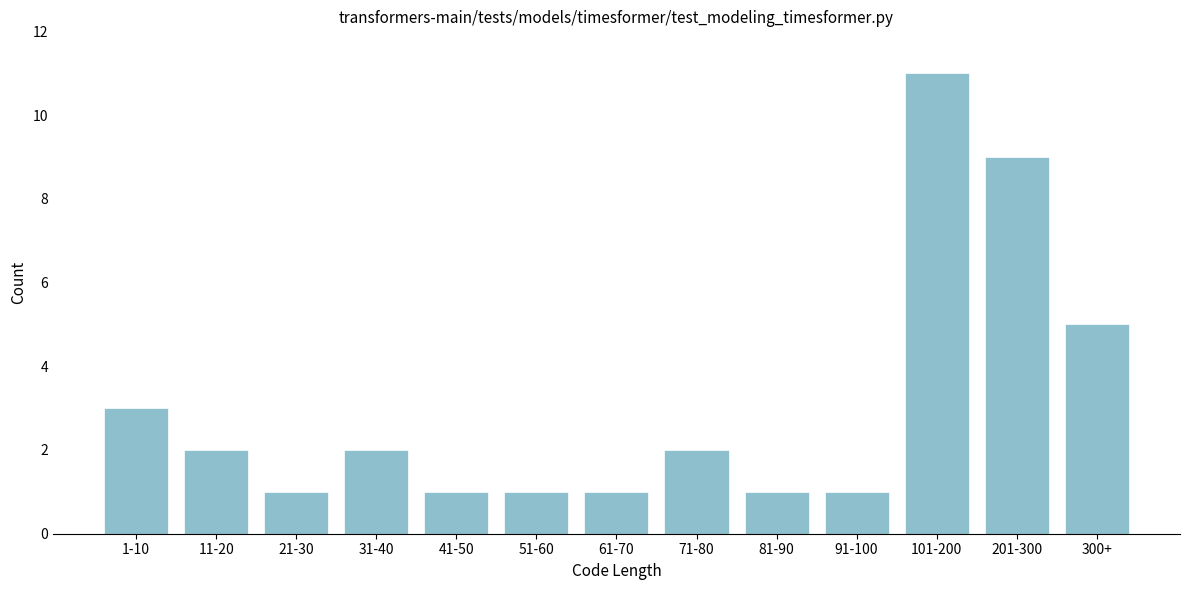

Reading left to right, list all the values displayed in this chart.

3	2	1	2	1	1	1	2	1	1	11	9	5